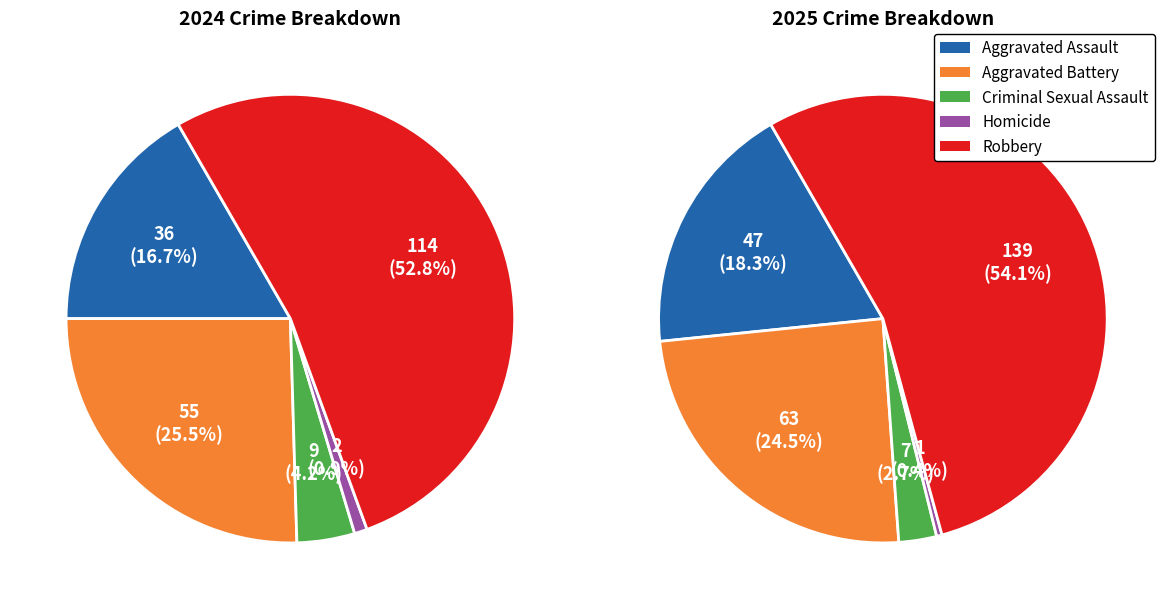

Between values_2024 and values_2025, which is larger?

values_2025